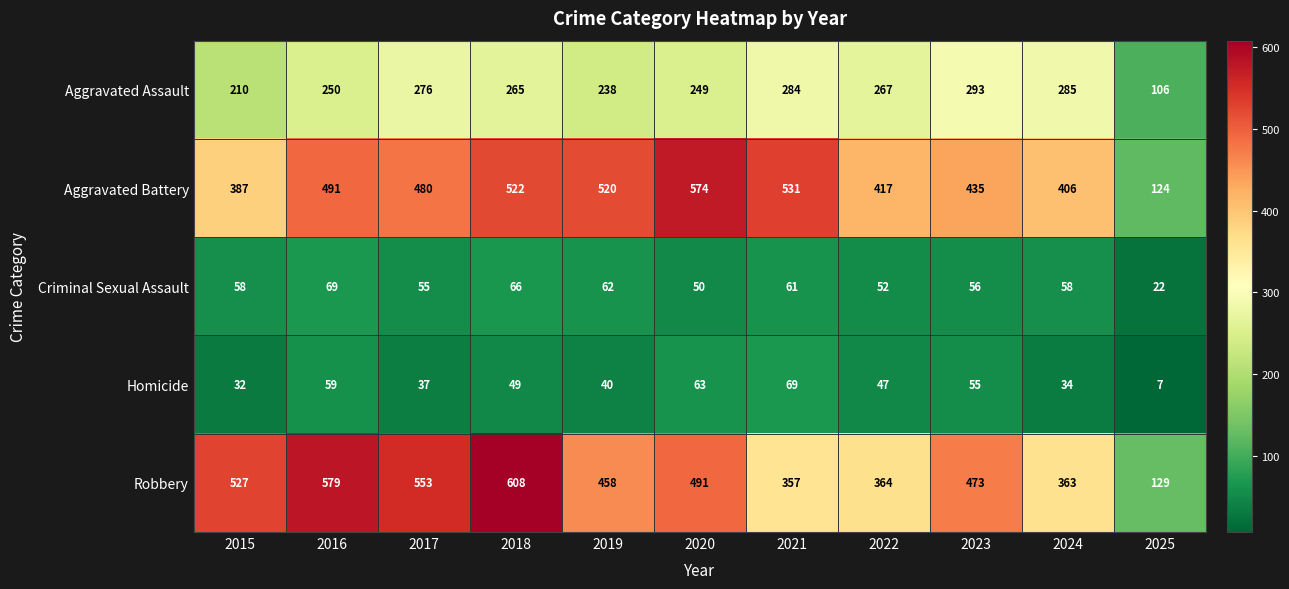

How many categories are shown in the chart?

11